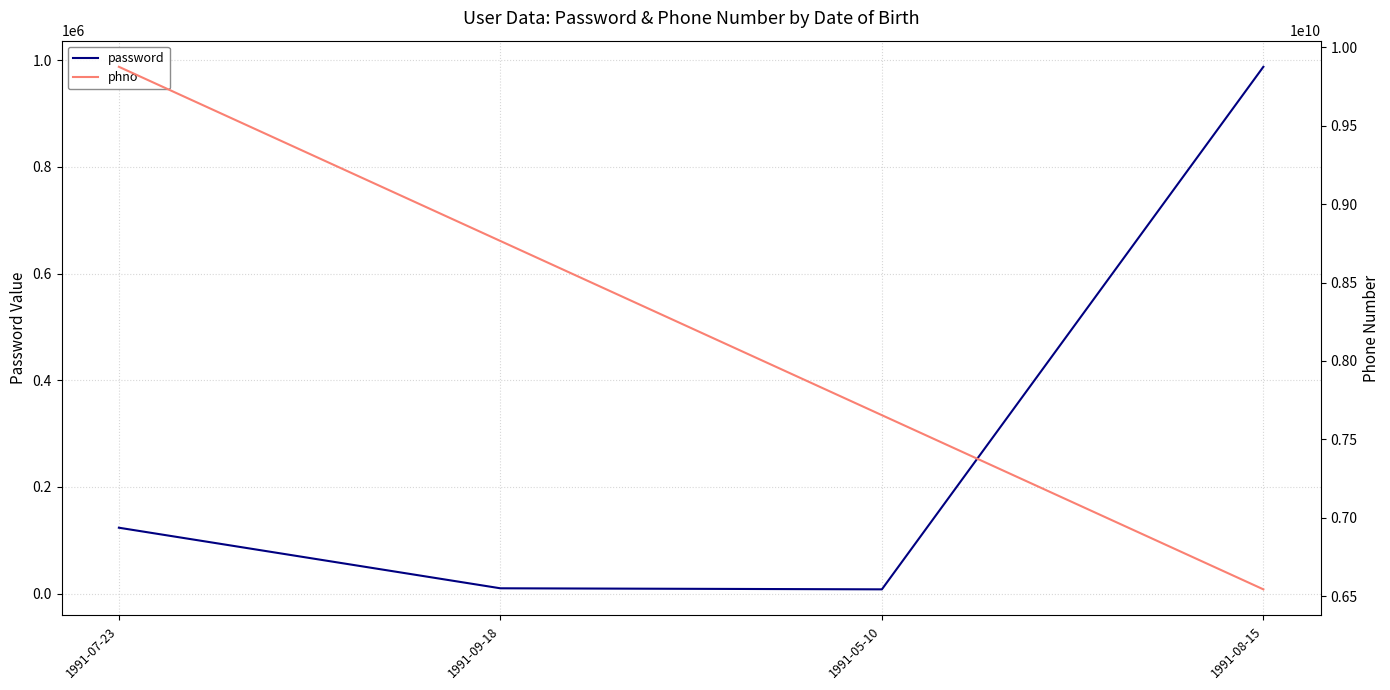

Where is password nearest to the value 497772?

1991-07-23